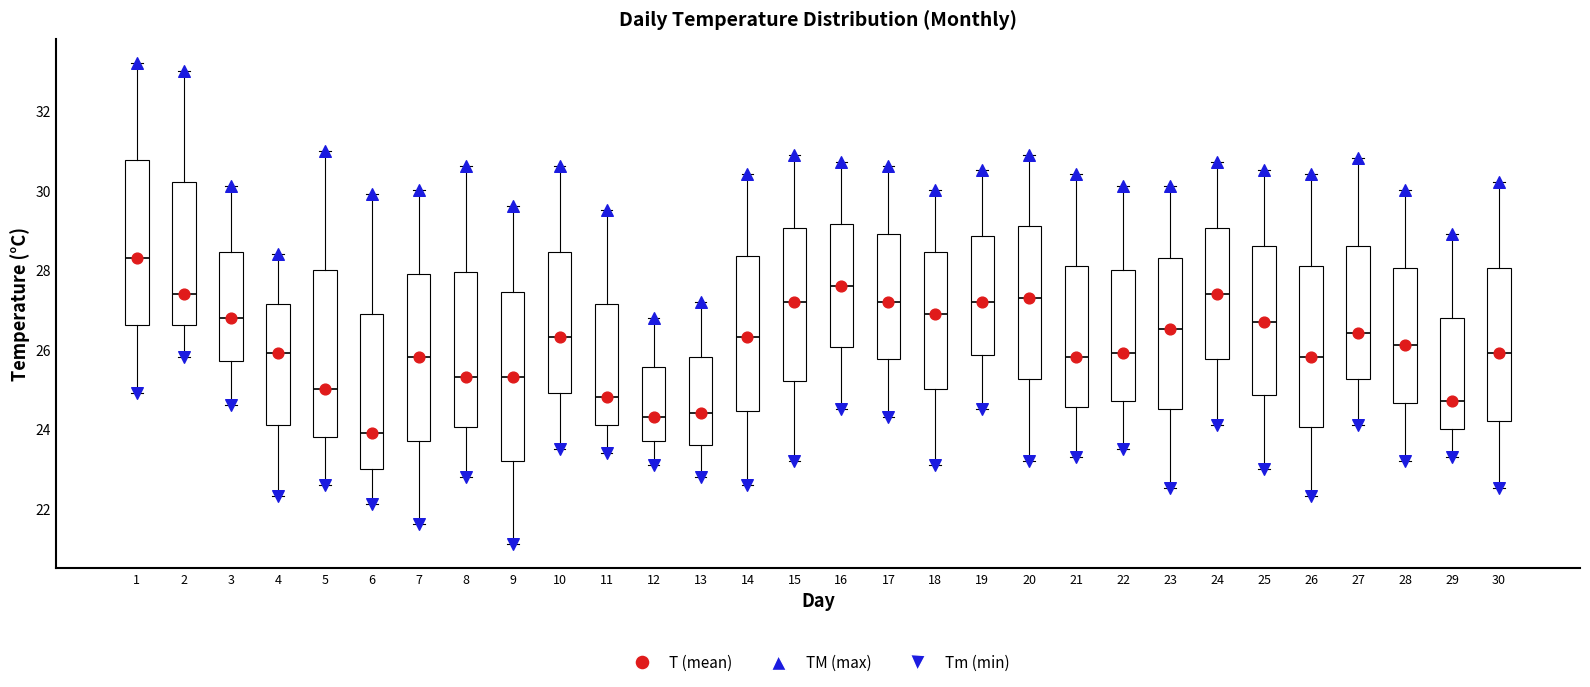

Which box has the highest median line?

1